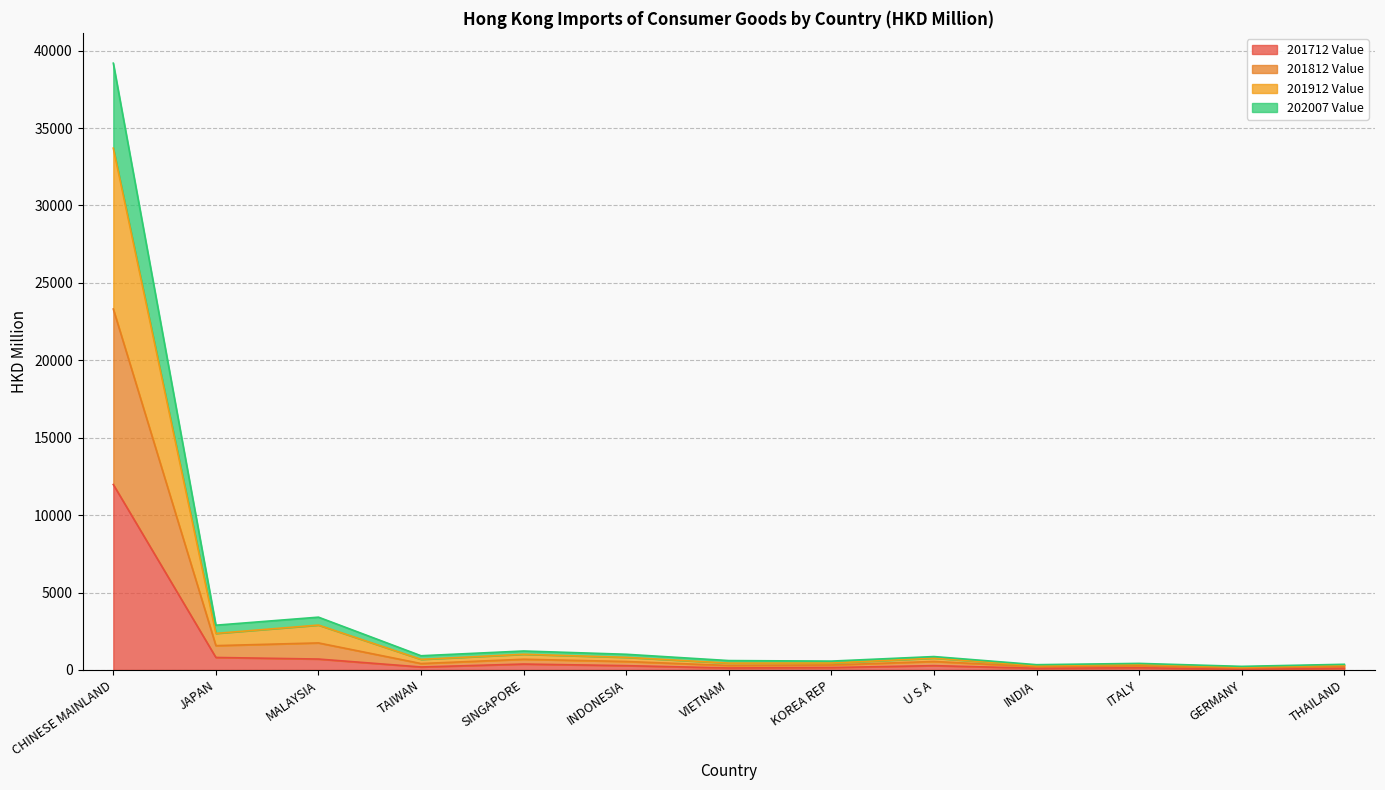

At how many categories does at least one series exceed 23065?

1